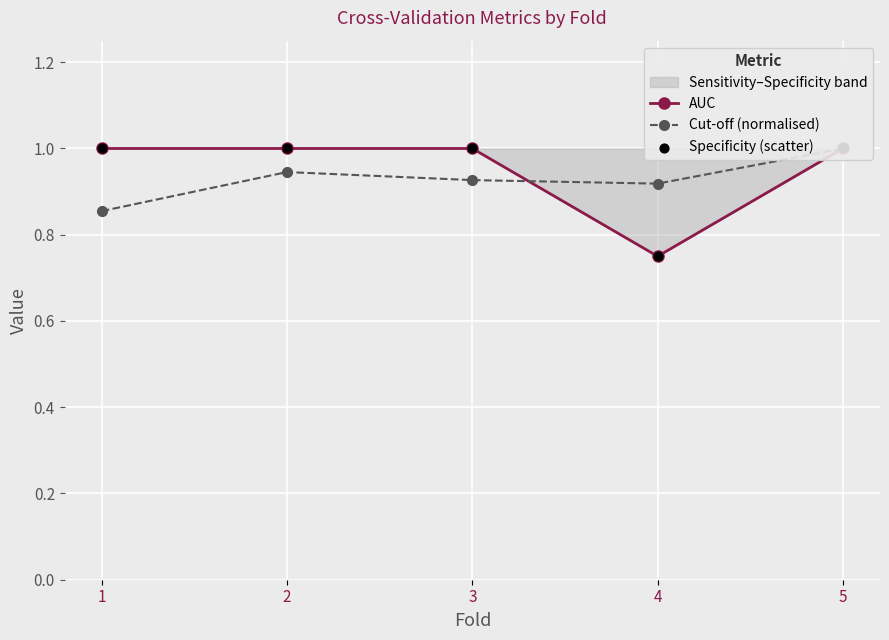

What is the total value across all series at 2?

2.9